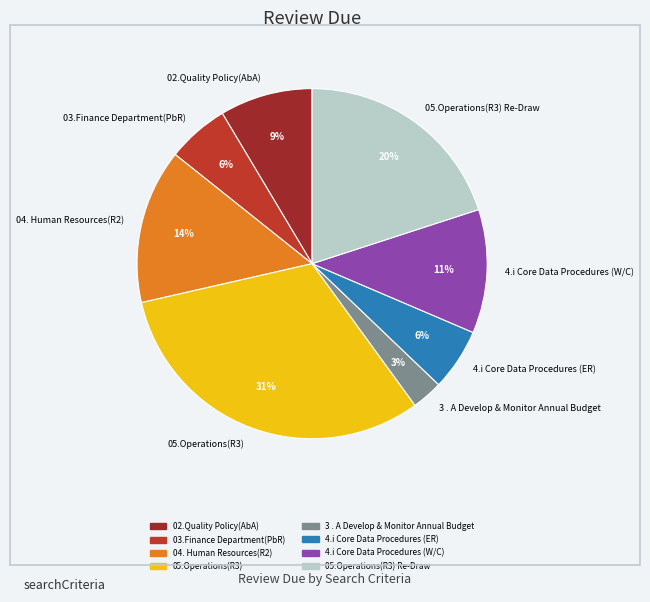

What is the smallest slice in the pie chart?

3 . A Develop & Monitor Annual Budget